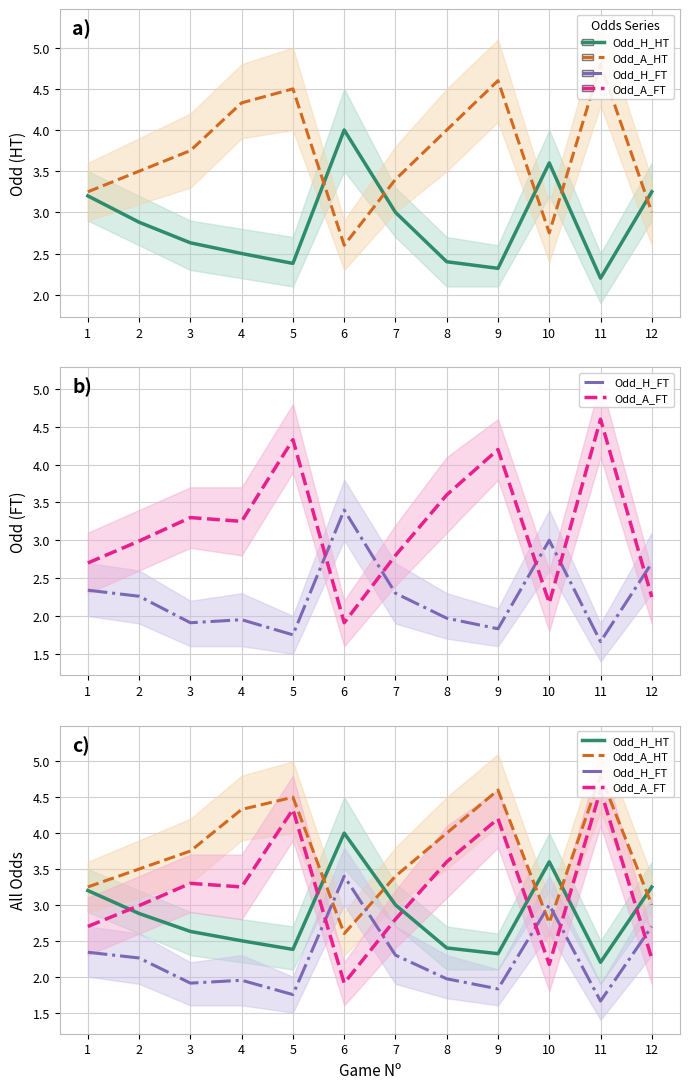

Reading right to left, transcribe all the data shown in this chart.

Odd_H_HT: 12=3.2	11=2.2	10=3.6	9=2.3	8=2.4	7=3.0	6=4.0	5=2.4	4=2.5	3=2.6	2=2.9	1=3.2
Odd_A_HT: 12=3.0	11=4.8	10=2.8	9=4.6	8=4.0	7=3.4	6=2.6	5=4.5	4=4.3	3=3.8	2=3.5	1=3.2
Odd_H_FT: 12=2.7	11=1.7	10=3.0	9=1.8	8=2.0	7=2.3	6=3.4	5=1.8	4=1.9	3=1.9	2=2.3	1=2.3
Odd_A_FT: 12=2.2	11=4.6	10=2.2	9=4.2	8=3.6	7=2.8	6=1.9	5=4.3	4=3.2	3=3.3	2=3.0	1=2.7